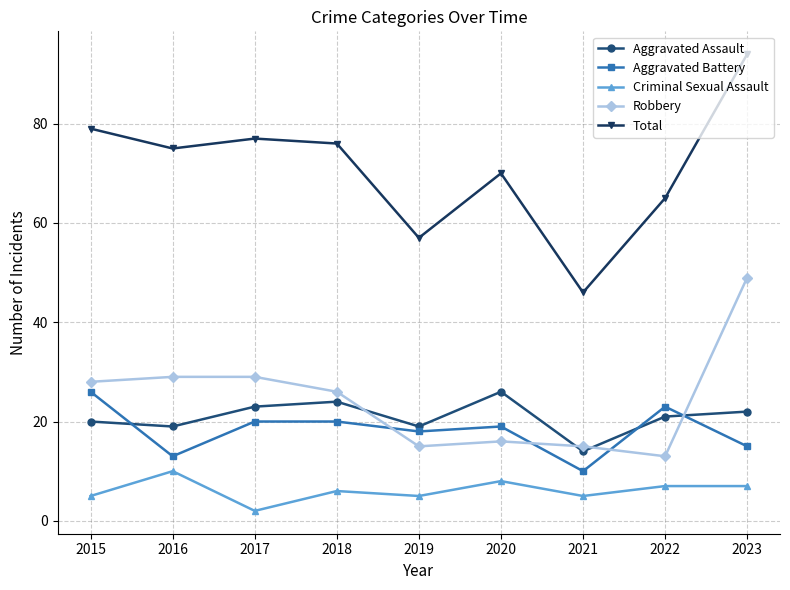

Is it true that Robbery equals 40 at 2016?

False